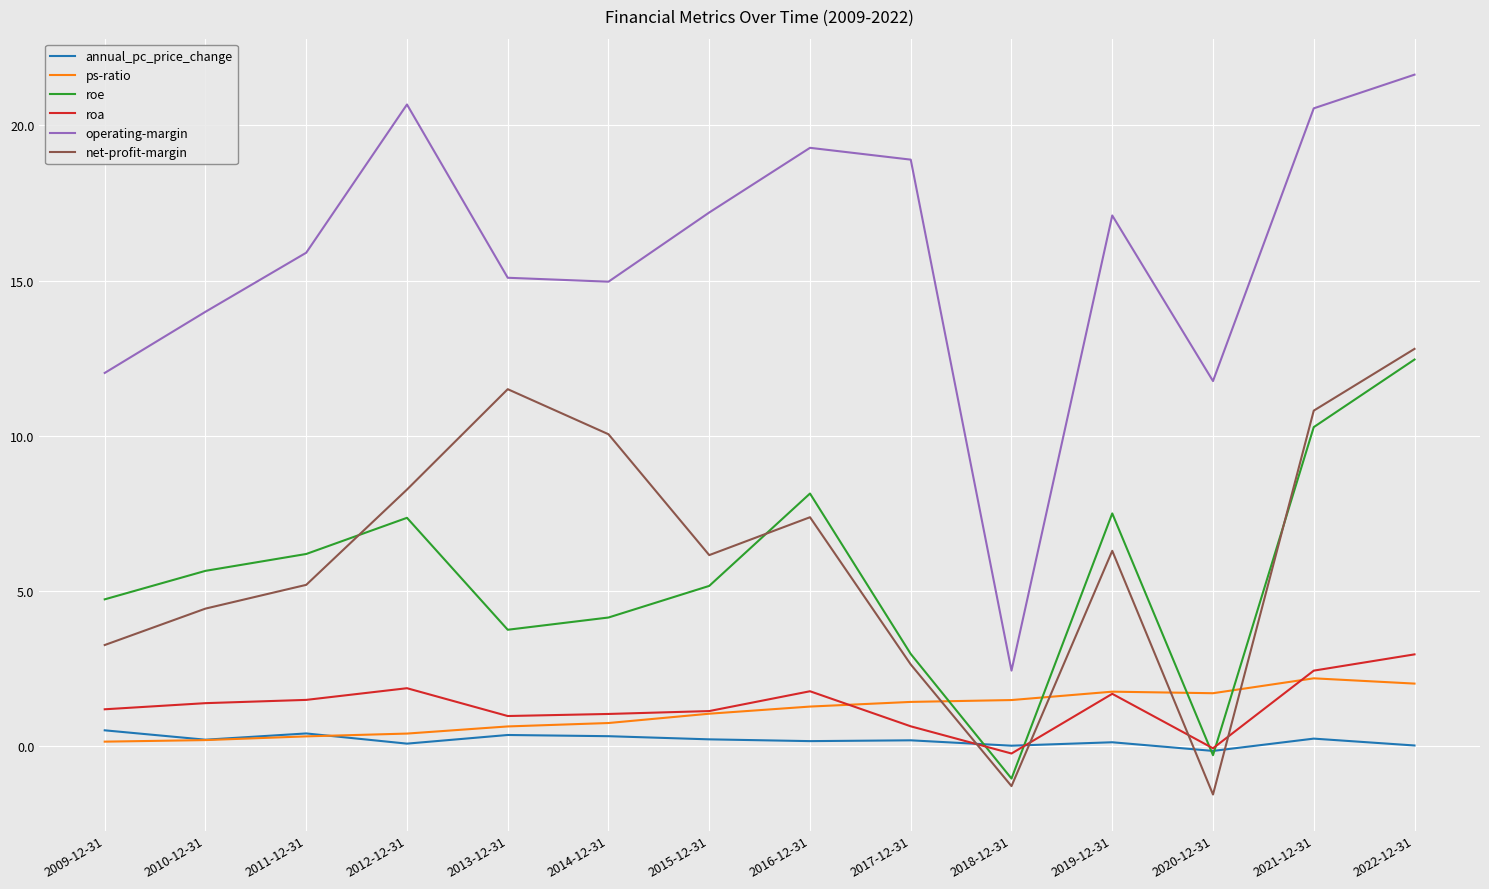

What is the sum of all annual_pc_price_change values?

2.8